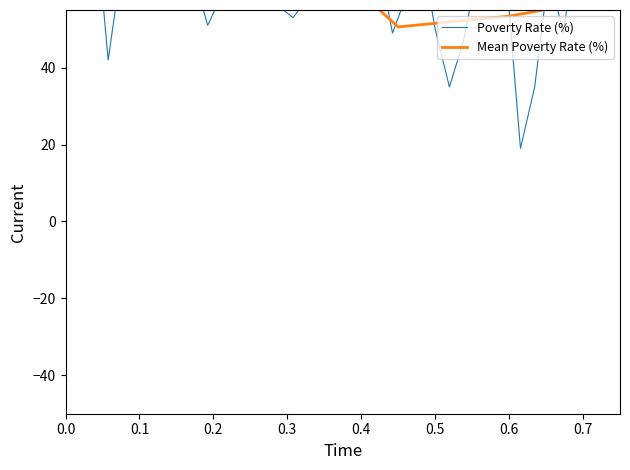

Reading left to right, list all the values displayed in this chart.

57	69	83	42	68	57	61	76	82	64	51	59	74	82	74	56	53	58	81	85	64	64	68	49	59	71	50	35	47	66	77	64	19	35	65	49	73	80	64	62